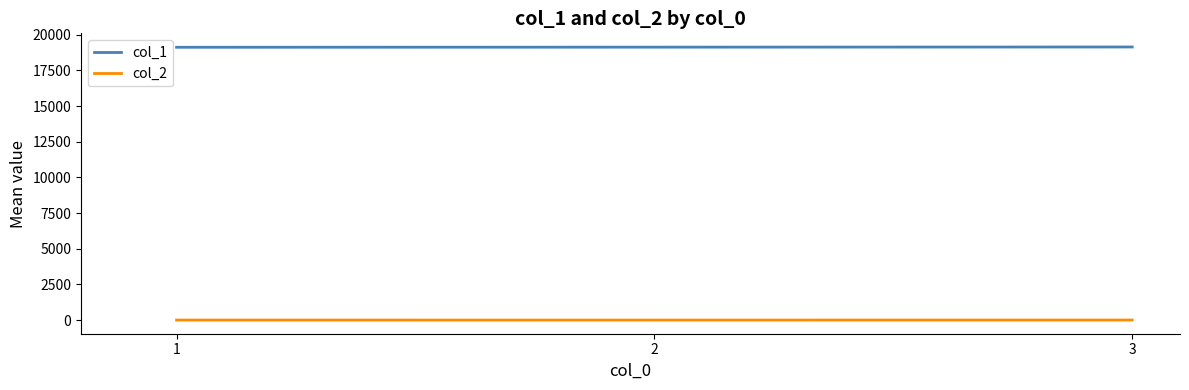

List the series in order of their overall mean, highest first.

col_1, col_2